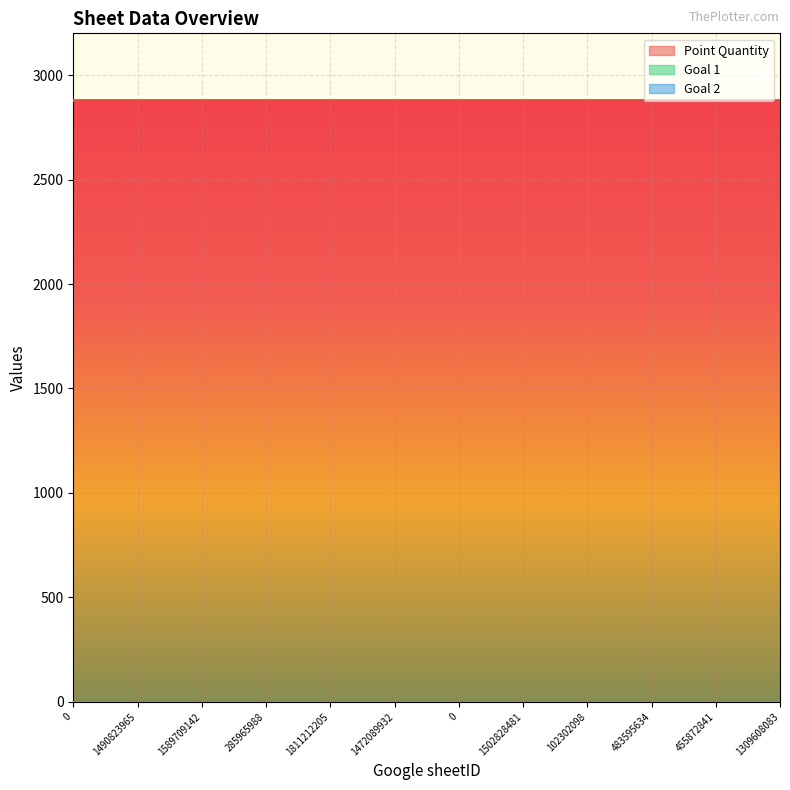

Reading right to left, extract all data points from this chart.

Point Quantity: 2880	2880	2880	2880	2880	2880	2880	2880	2880	2880	2880	2880
Goal 1: 0	0	0	0	0	0	0	0	0	0	0	0
Goal 2: 0	0	0	0	0	0	0	0	0	0	0	0